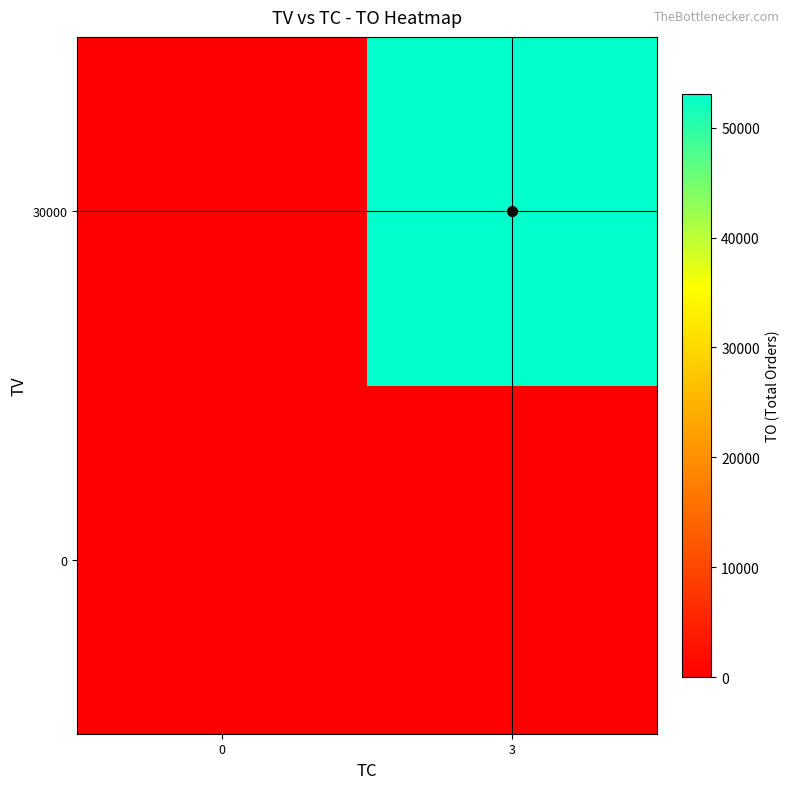

At 0, list the series in order from largest to smallest.

0, 30000